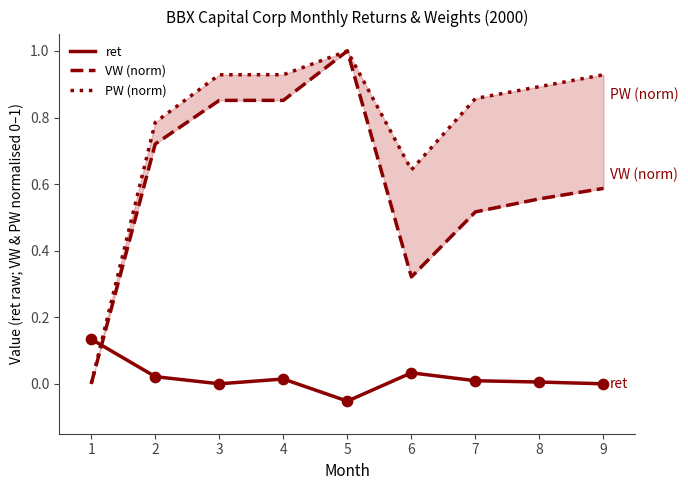

Which series has the largest total across all categories?

PW (norm)